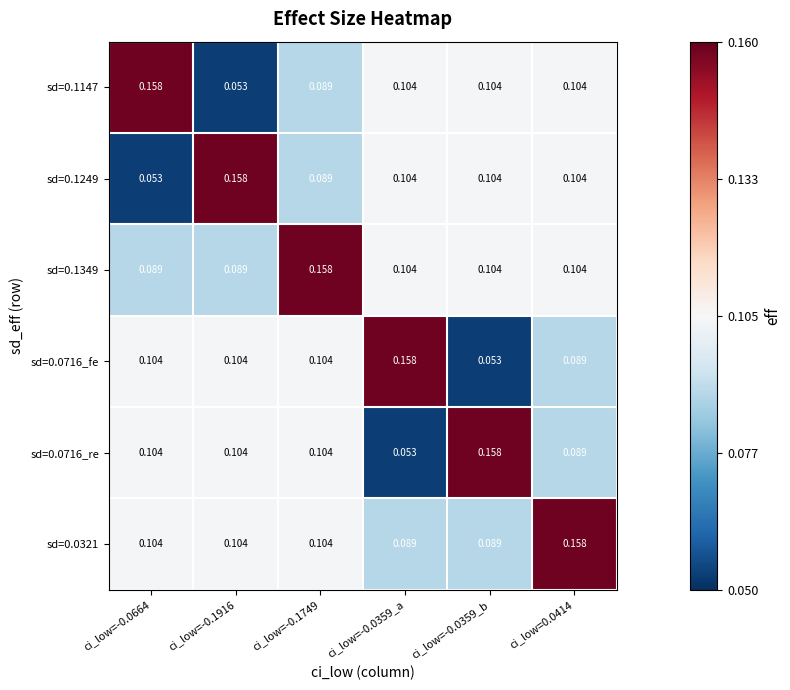

Is the value of sd=0.1249 at ci_low=-0.0359_a greater than the value of sd=0.1147 at ci_low=-0.1749?

Yes